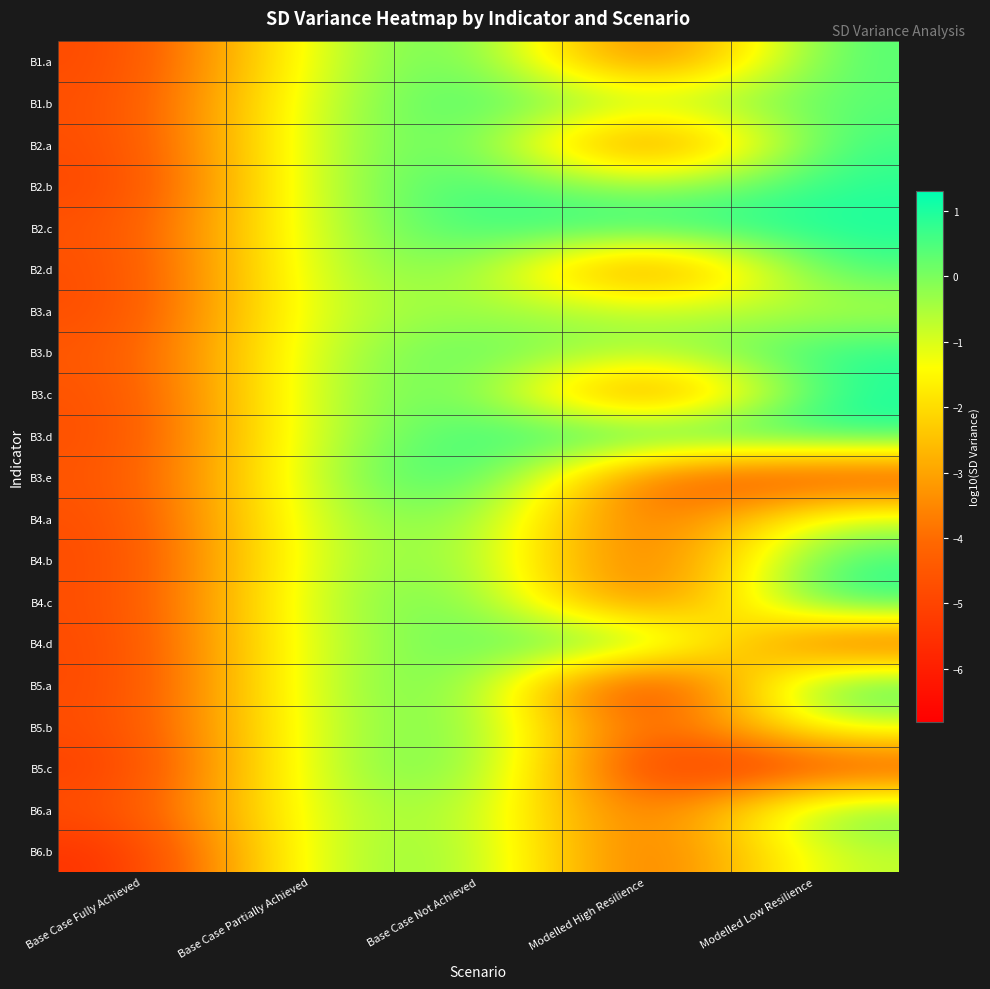

Reading left to right, transcribe all the data shown in this chart.

B1.a: Base Case Fully Achieved=-4.9	Base Case Partially Achieved=-0.9	Base Case Not Achieved=0.8	Modelled High Resilience=-4.8	Modelled Low Resilience=0.5
B1.b: Base Case Fully Achieved=-4.8	Base Case Partially Achieved=-0.7	Base Case Not Achieved=0.8	Modelled High Resilience=-0.7	Modelled Low Resilience=0.4
B2.a: Base Case Fully Achieved=-4.9	Base Case Partially Achieved=-0.6	Base Case Not Achieved=0.7	Modelled High Resilience=-5.0	Modelled Low Resilience=0.8
B2.b: Base Case Fully Achieved=-5.0	Base Case Partially Achieved=-0.6	Base Case Not Achieved=0.9	Modelled High Resilience=-0.6	Modelled Low Resilience=0.9
B2.c: Base Case Fully Achieved=-4.7	Base Case Partially Achieved=-0.7	Base Case Not Achieved=0.8	Modelled High Resilience=0.9	Modelled Low Resilience=1.0
B2.d: Base Case Fully Achieved=-4.8	Base Case Partially Achieved=-0.7	Base Case Not Achieved=0.3	Modelled High Resilience=-4.8	Modelled Low Resilience=0.7
B3.a: Base Case Fully Achieved=-4.9	Base Case Partially Achieved=-0.6	Base Case Not Achieved=-0.3	Modelled High Resilience=-0.6	Modelled Low Resilience=-0.6
B3.b: Base Case Fully Achieved=-4.6	Base Case Partially Achieved=-0.7	Base Case Not Achieved=0.5	Modelled High Resilience=-0.7	Modelled Low Resilience=0.9
B3.c: Base Case Fully Achieved=-4.7	Base Case Partially Achieved=-0.6	Base Case Not Achieved=0.6	Modelled High Resilience=-5.0	Modelled Low Resilience=1.1
B3.d: Base Case Fully Achieved=-4.8	Base Case Partially Achieved=-0.6	Base Case Not Achieved=0.7	Modelled High Resilience=1.0	Modelled Low Resilience=1.0
B3.e: Base Case Fully Achieved=-4.7	Base Case Partially Achieved=-0.6	Base Case Not Achieved=1.3	Modelled High Resilience=-4.5	Modelled Low Resilience=-5.1
B4.a: Base Case Fully Achieved=-4.8	Base Case Partially Achieved=-0.6	Base Case Not Achieved=0.3	Modelled High Resilience=-4.8	Modelled Low Resilience=-0.6
B4.b: Base Case Fully Achieved=-4.9	Base Case Partially Achieved=-0.6	Base Case Not Achieved=0.1	Modelled High Resilience=-4.9	Modelled Low Resilience=0.8
B4.c: Base Case Fully Achieved=-4.9	Base Case Partially Achieved=-0.6	Base Case Not Achieved=0.5	Modelled High Resilience=-4.9	Modelled Low Resilience=1.1
B4.d: Base Case Fully Achieved=-5.0	Base Case Partially Achieved=-0.6	Base Case Not Achieved=0.3	Modelled High Resilience=0.7	Modelled Low Resilience=-4.8
B5.a: Base Case Fully Achieved=-5.0	Base Case Partially Achieved=-0.6	Base Case Not Achieved=0.6	Modelled High Resilience=-6.8	Modelled Low Resilience=0.9
B5.b: Base Case Fully Achieved=-4.9	Base Case Partially Achieved=-0.7	Base Case Not Achieved=0.4	Modelled High Resilience=-5.1	Modelled Low Resilience=-0.7
B5.c: Base Case Fully Achieved=-5.2	Base Case Partially Achieved=-0.6	Base Case Not Achieved=0.5	Modelled High Resilience=-5.8	Modelled Low Resilience=-4.9
B6.a: Base Case Fully Achieved=-4.8	Base Case Partially Achieved=-0.7	Base Case Not Achieved=-0.2	Modelled High Resilience=-4.8	Modelled Low Resilience=0.4
B6.b: Base Case Fully Achieved=-5.6	Base Case Partially Achieved=-0.6	Base Case Not Achieved=-0.1	Modelled High Resilience=-4.7	Modelled Low Resilience=-0.6